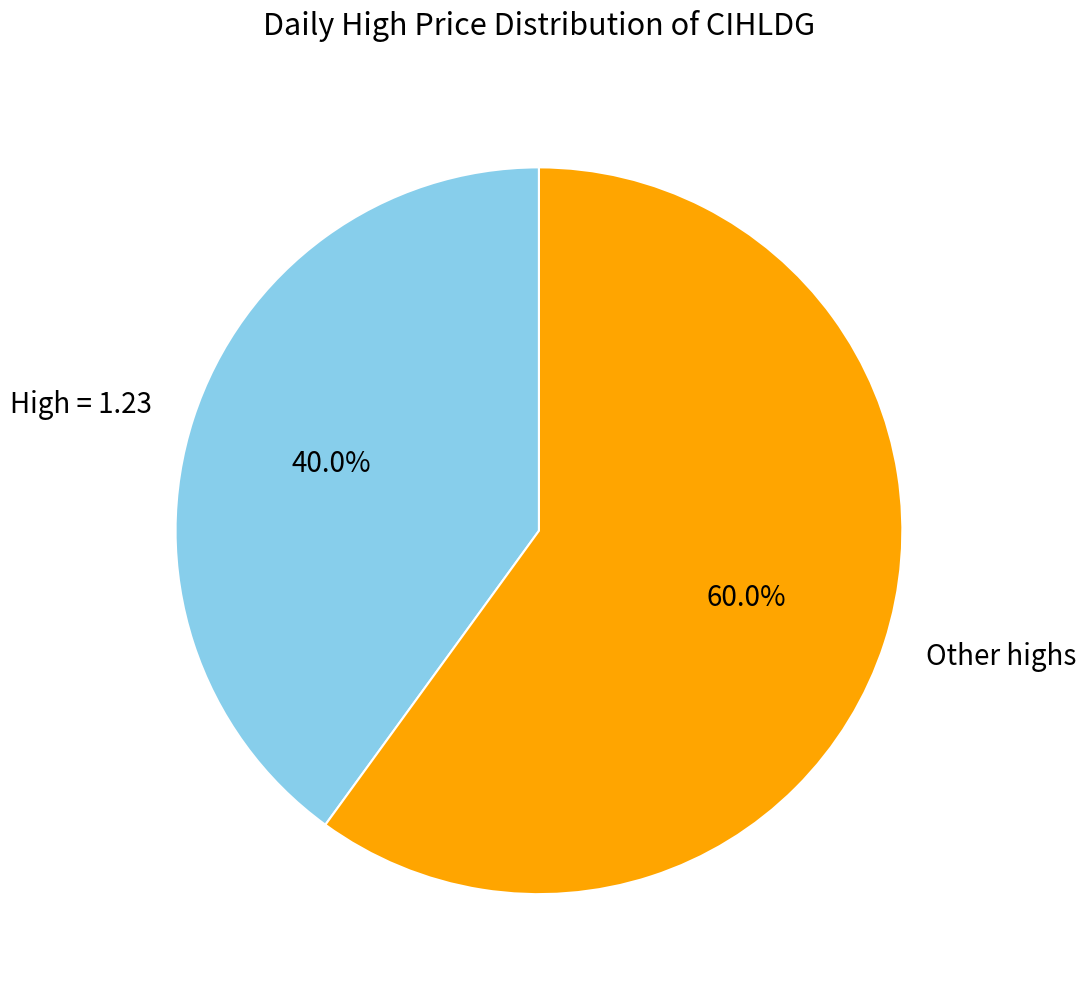

Which slice is the smallest?

High = 1.23